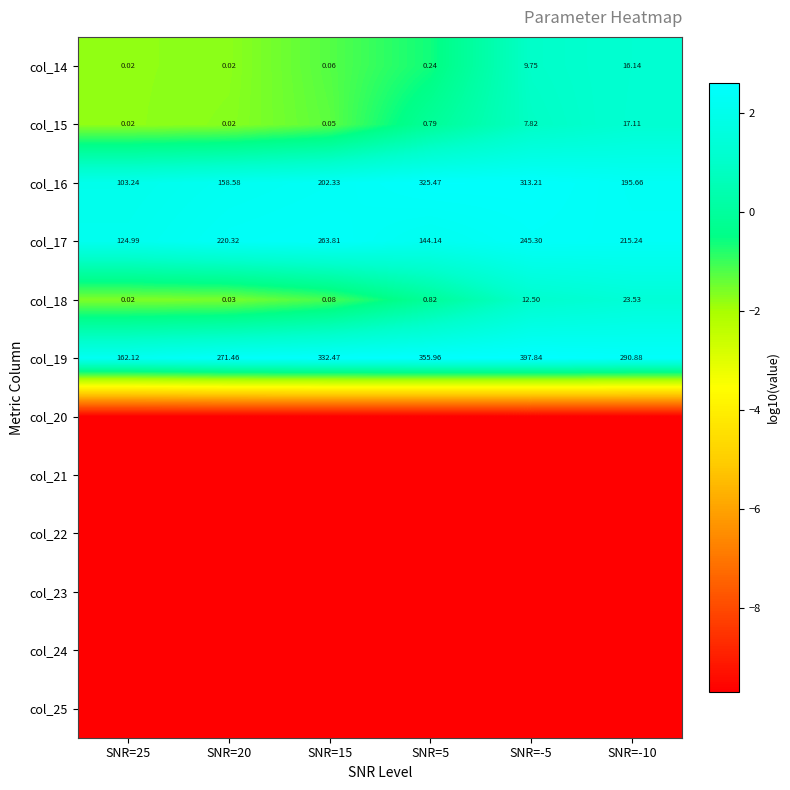

What is the maximum value shown in the chart?

2.6